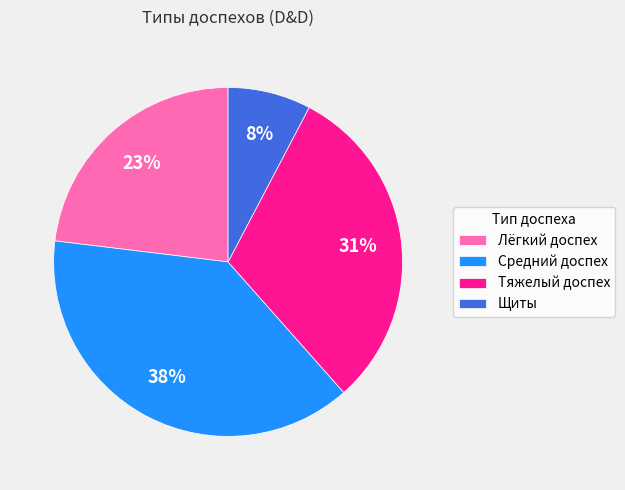

The Средний доспех slice represents 38% of the pie. True or false?

True